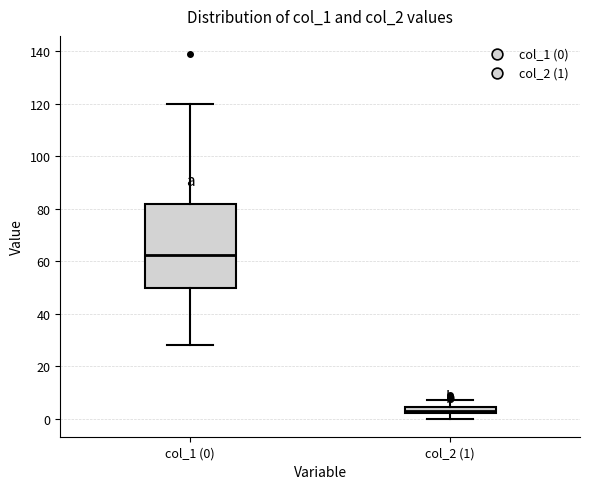

Where does the upper whisker of the box for col_1 (0) end on the y-axis? The values are not printed on the chart, so give them approximately, as read against the axis.

120